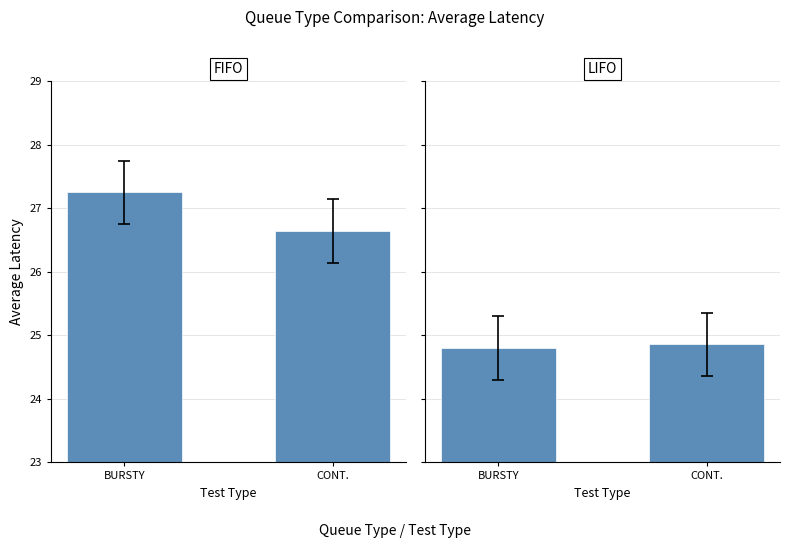

What is the lowest value of the FIFO series?

26.6